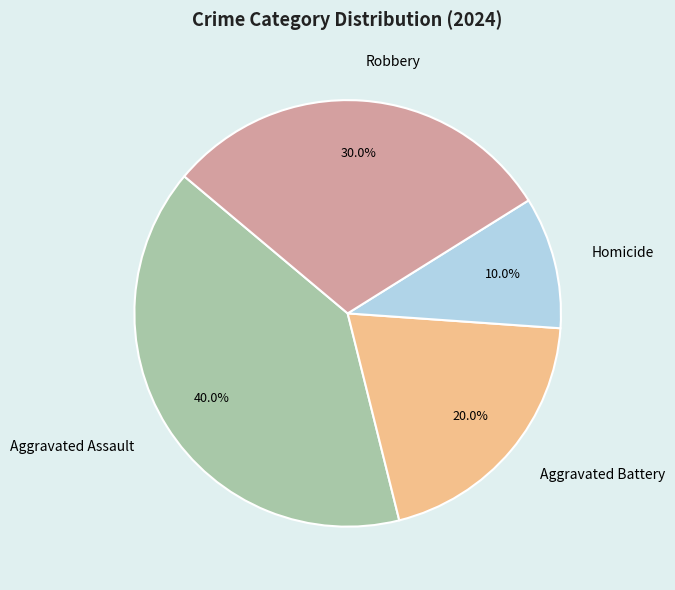

Is it true that Aggravated Battery is 29% of the pie?

False